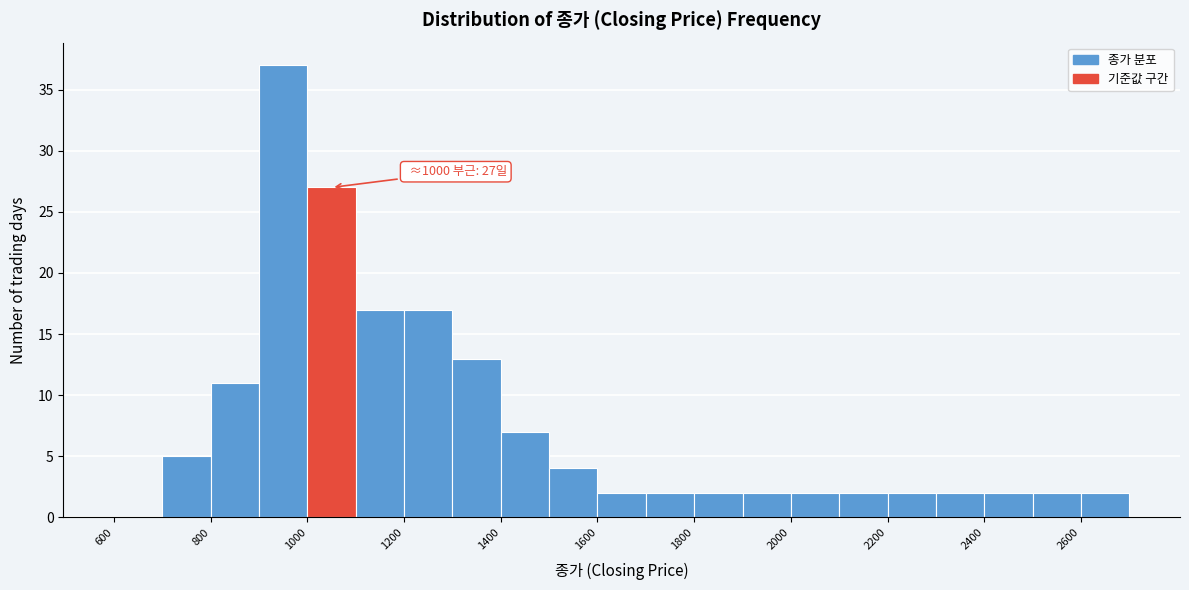

Over which range of the x-axis is the bar tallest?

900 to 1000